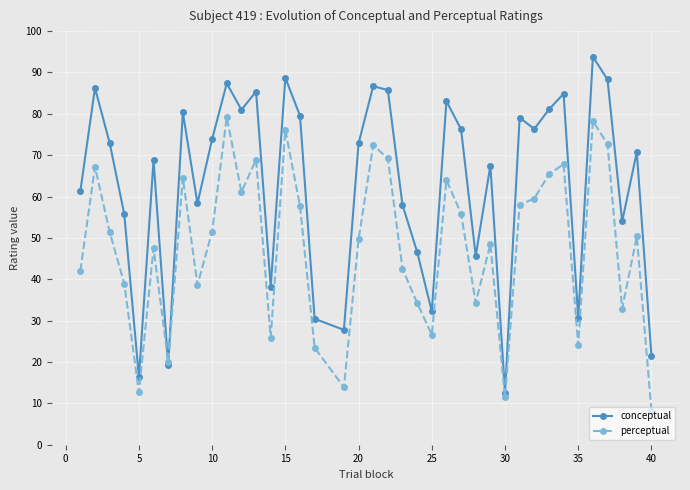

List the series in order of their overall mean, highest first.

conceptual, perceptual